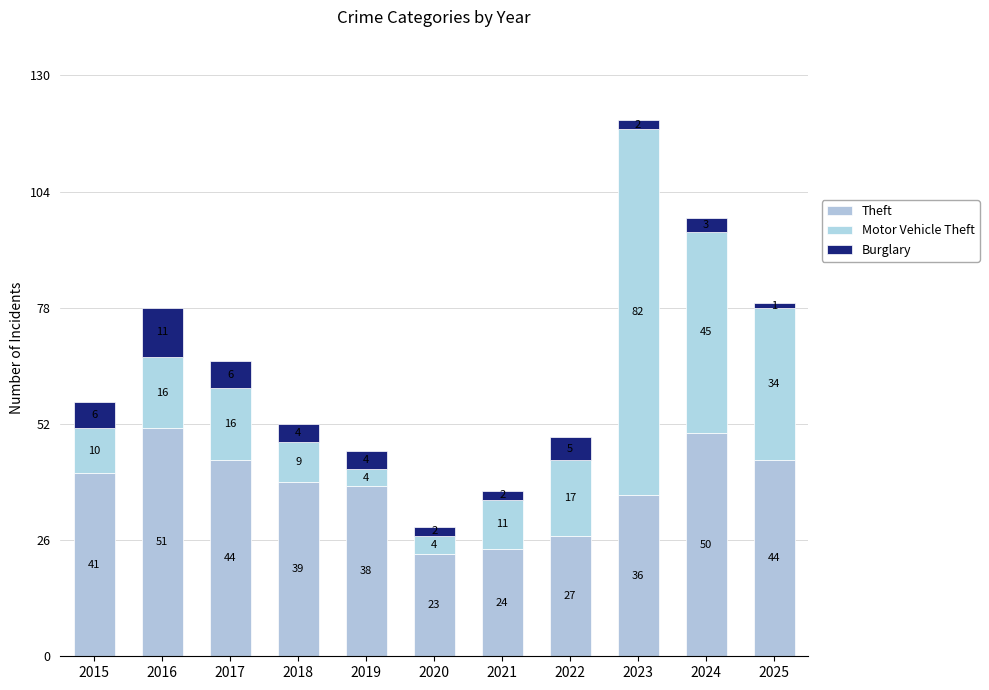

What is the approximate value of Theft at 2022, to the nearest 10?

30